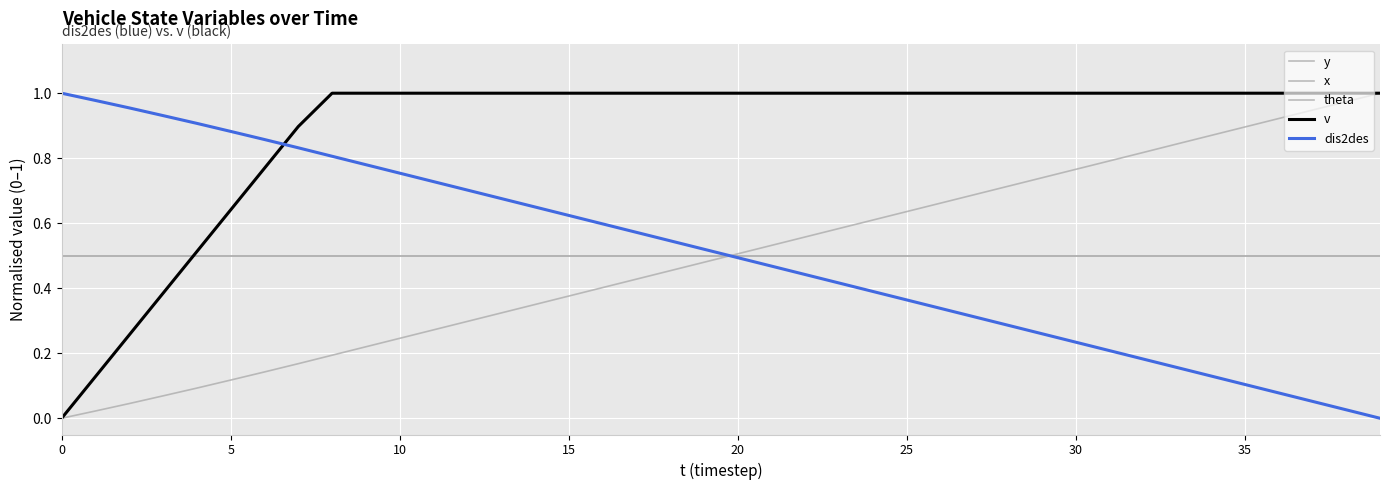

Rank the series by their maximum value, from lowest to highest.

x, theta, y, v, dis2des